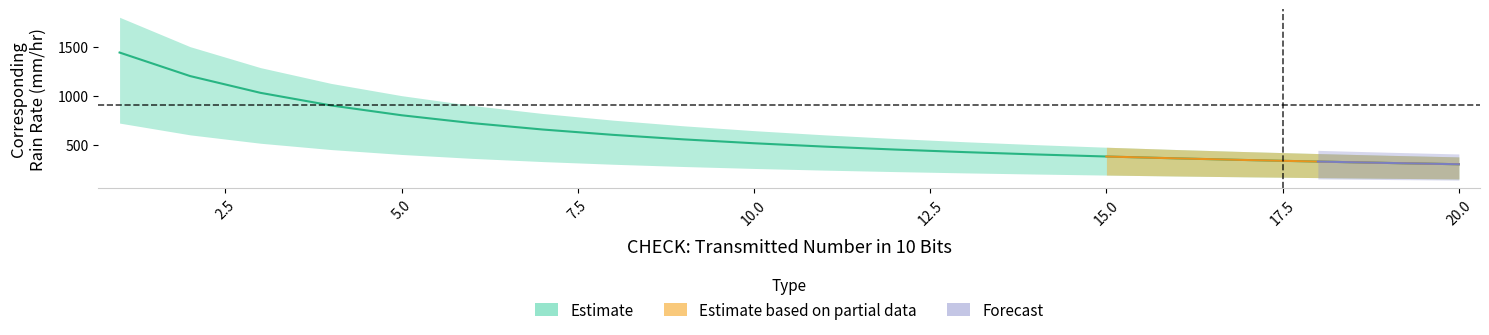

What is the total value across all series at 8?

1650.0